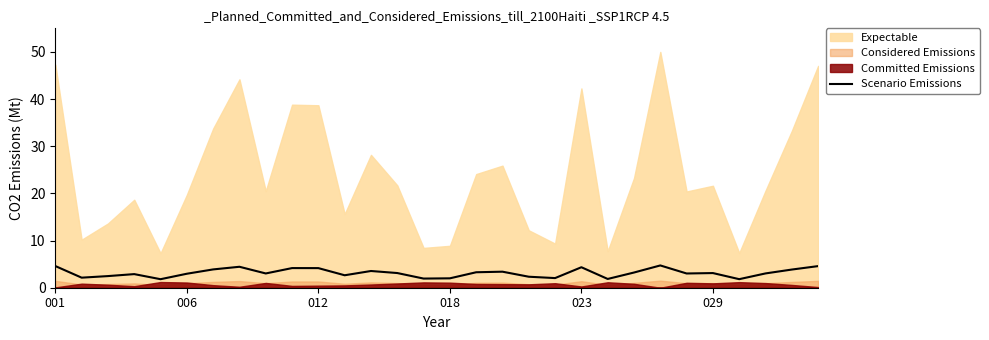

What is the smallest value displayed?

1.8